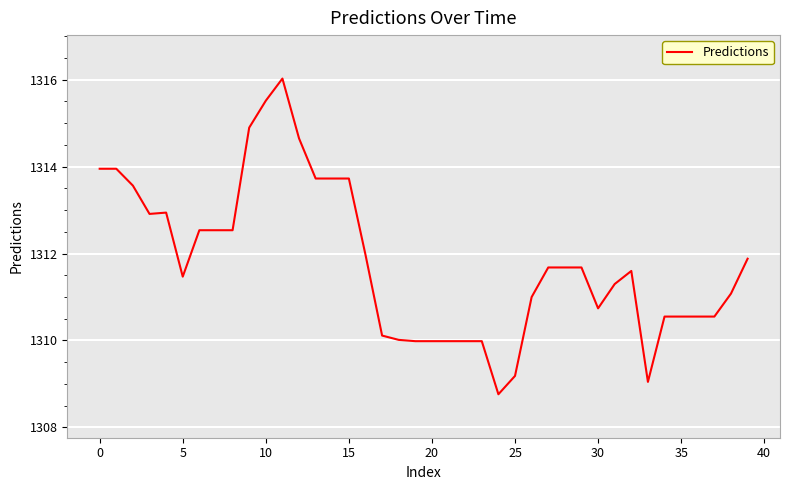

What is the difference between the maximum and minimum values?

7.3